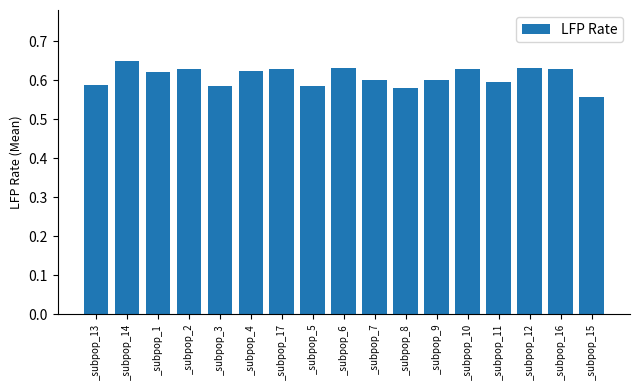

Which label corresponds to the largest value in the chart?

_subpop_14